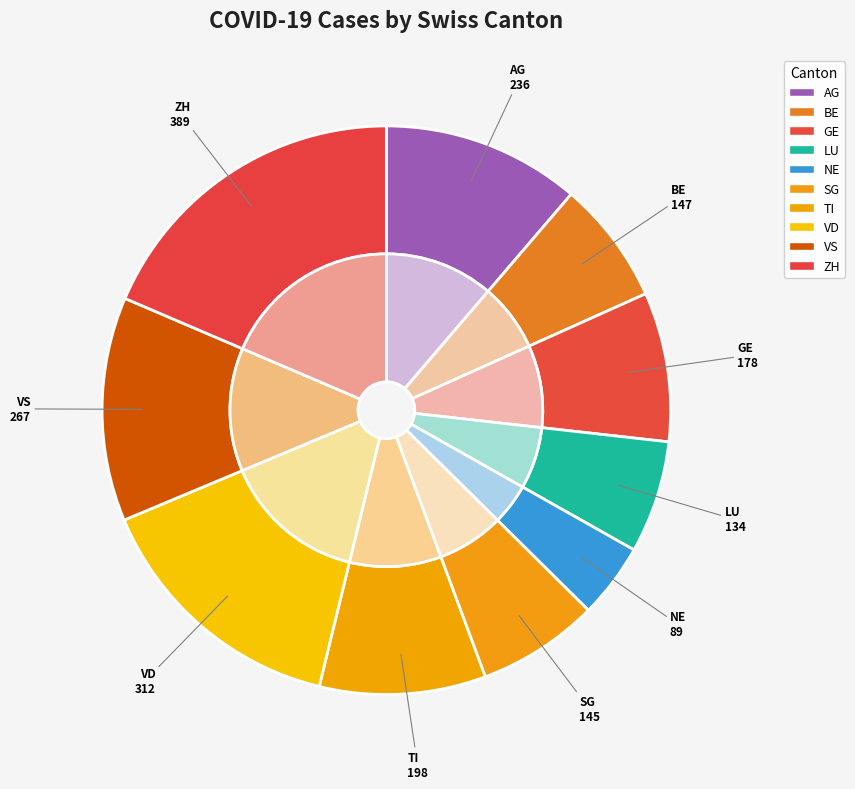

To the nearest percent, what is the difference between the BE and ZH slice percentages?

12%